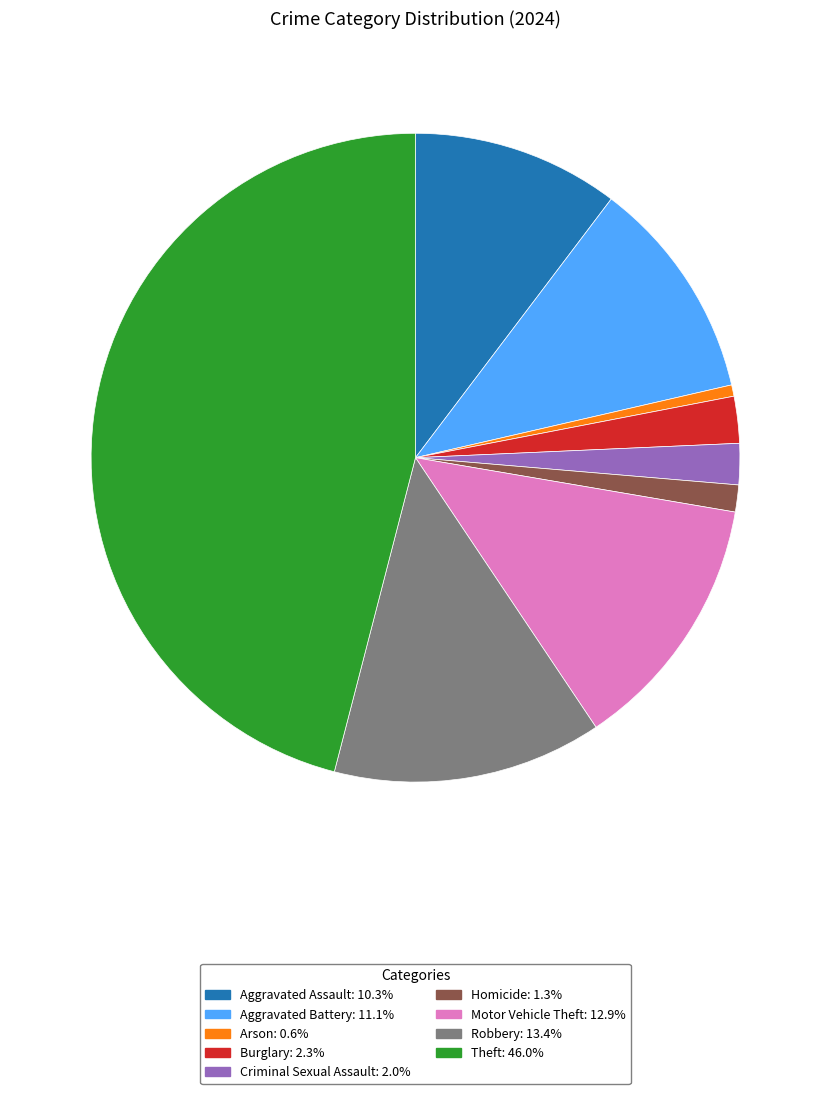

True or false: Theft accounts for 46% of the total.

True